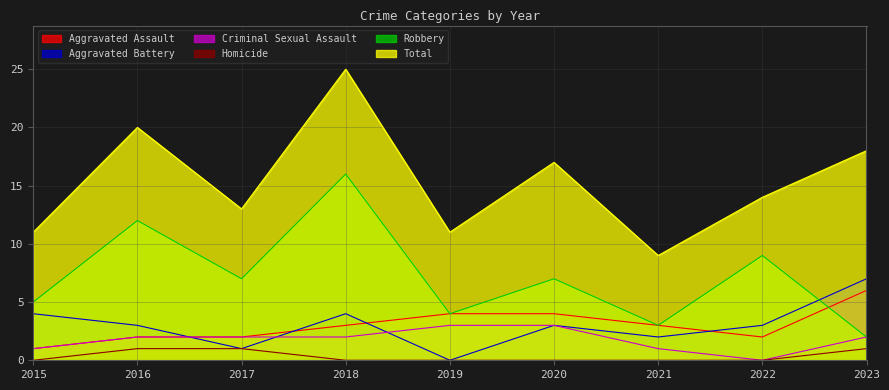

What is the average value of the Robbery series?

7